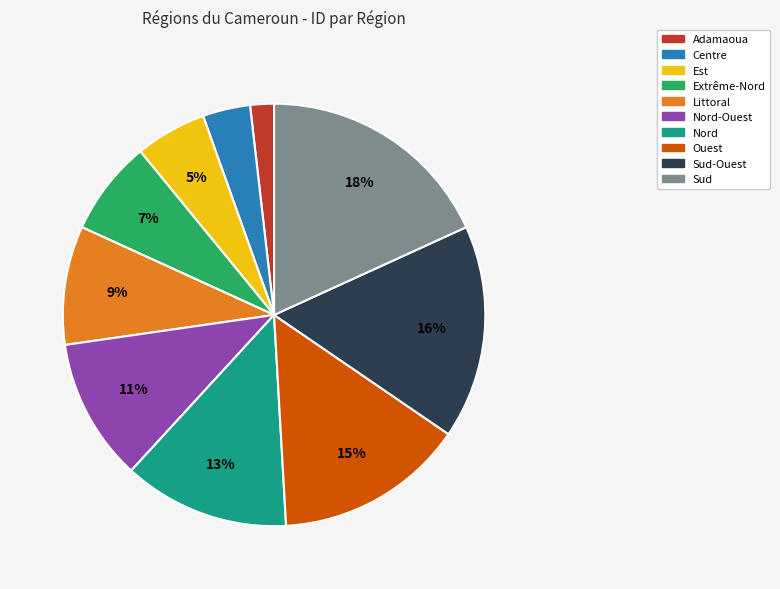

To the nearest percent, what is the average slice percentage?

10%